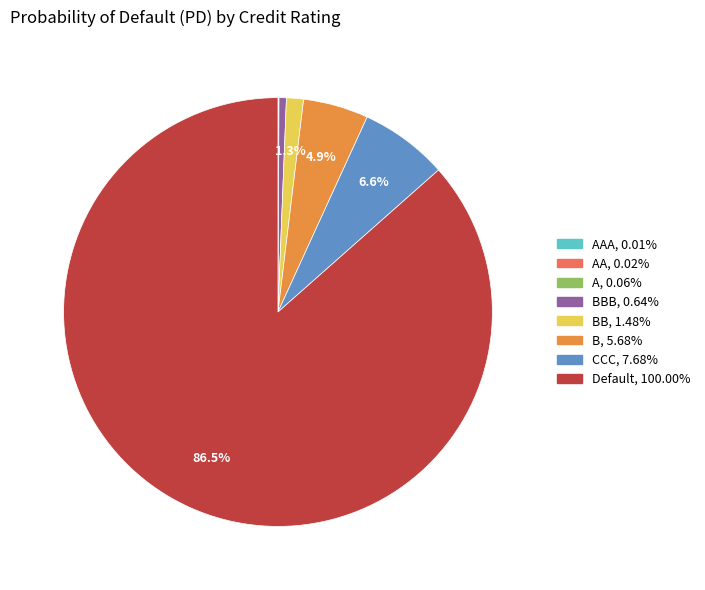

Is there a majority slice in this chart?

Yes